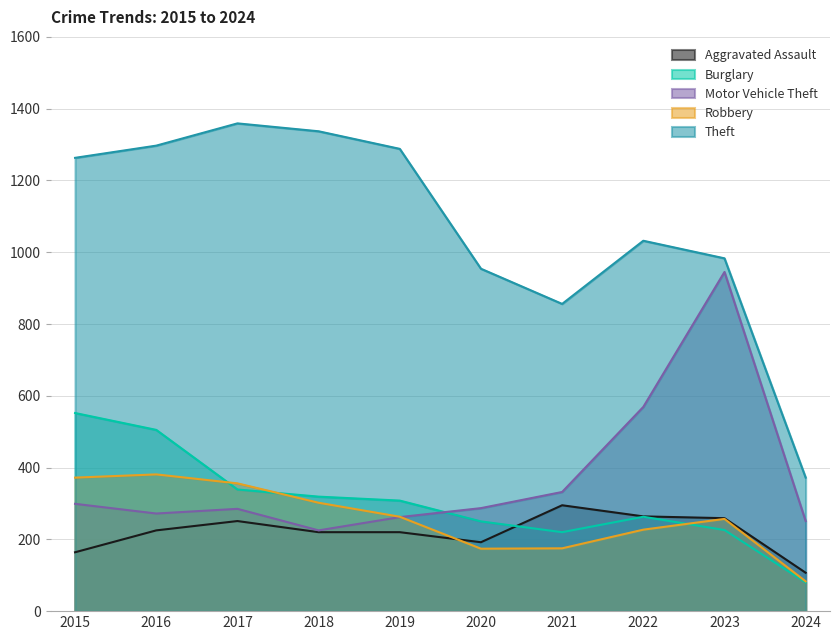

At which category is the sum across all series the highest?

2016